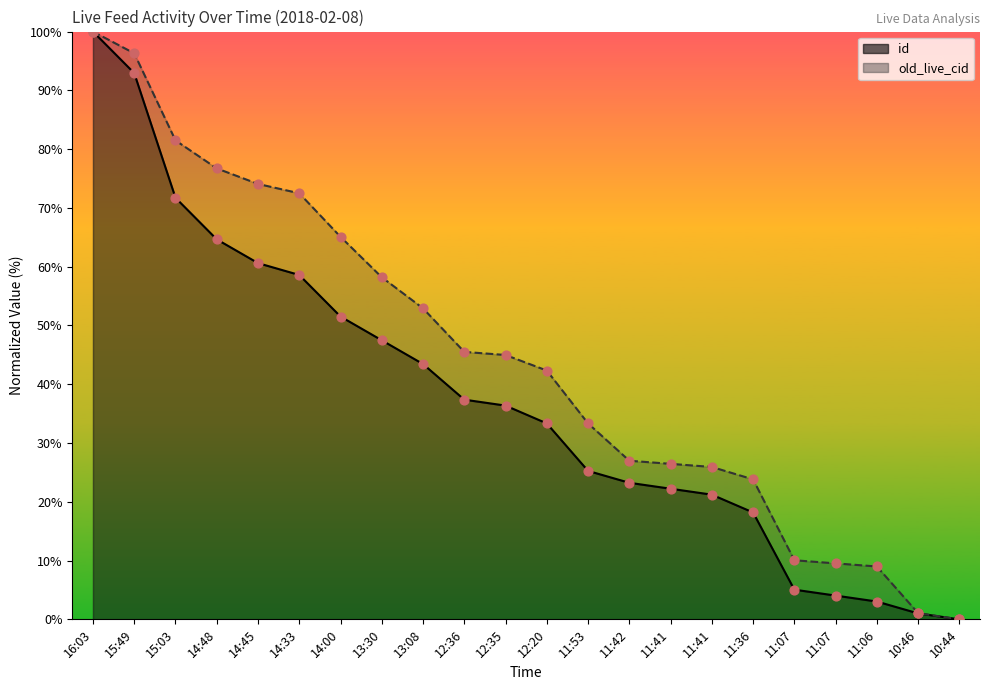

At how many categories does at least one series exceed 65?

7